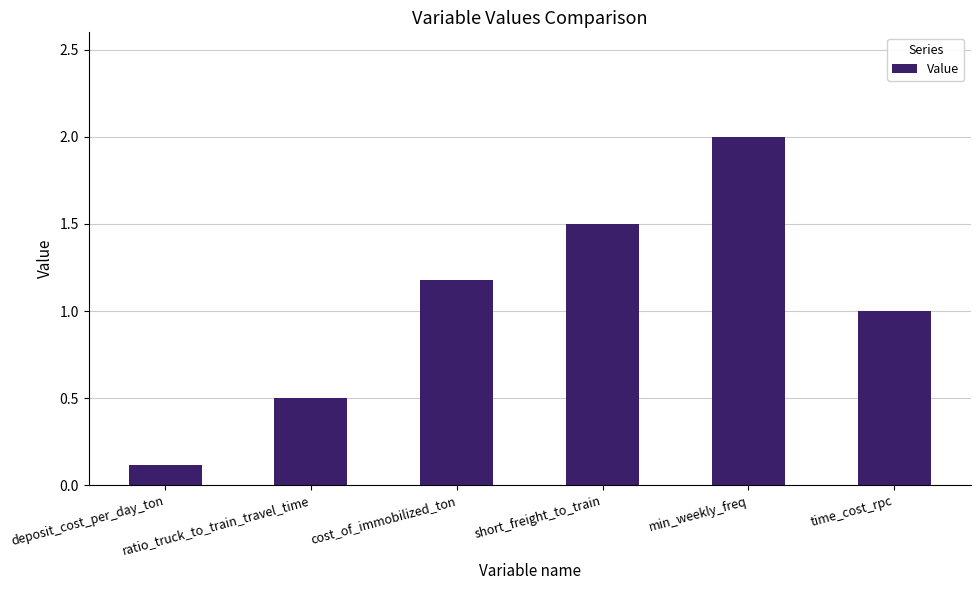

True or false: the data shows 0.5 at time_cost_rpc.

False